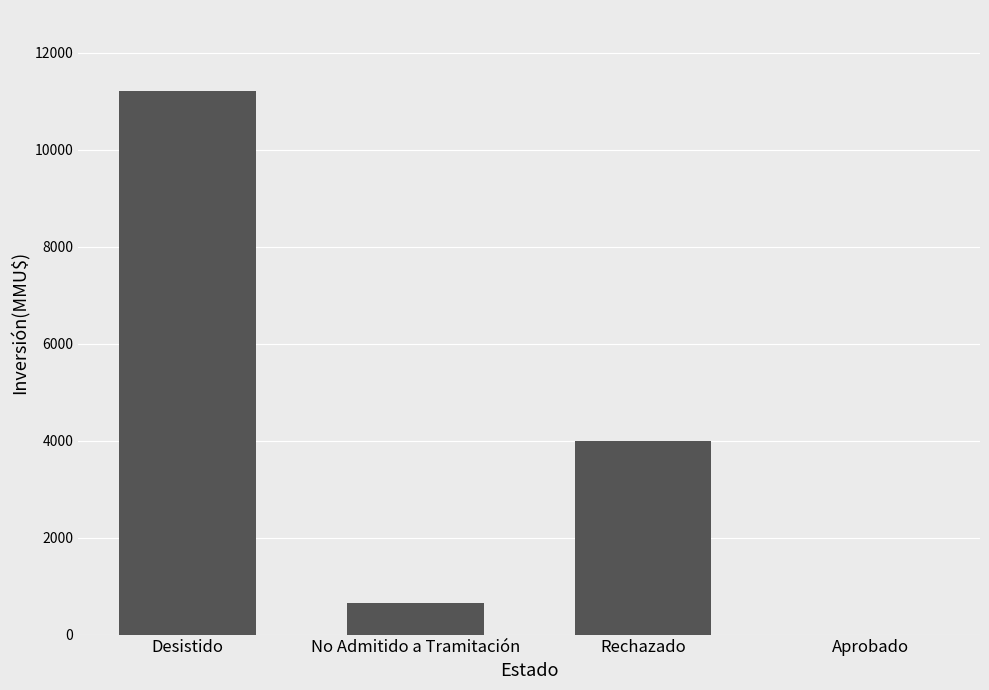

Is it true that the value at Rechazado is 4000?

True